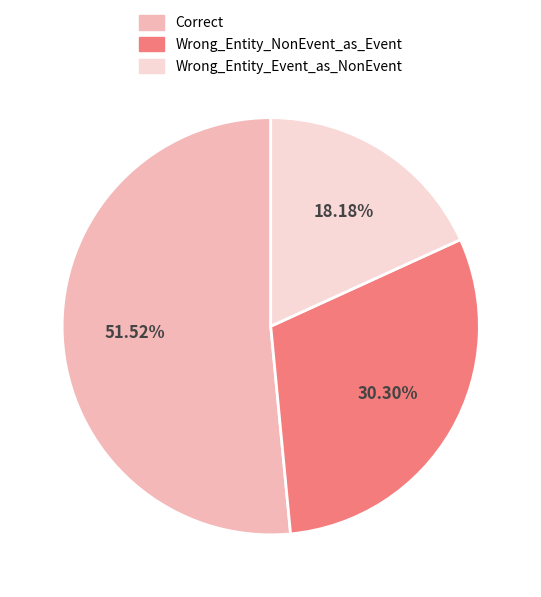

What percentage is the Correct slice, to the nearest percent?

52%